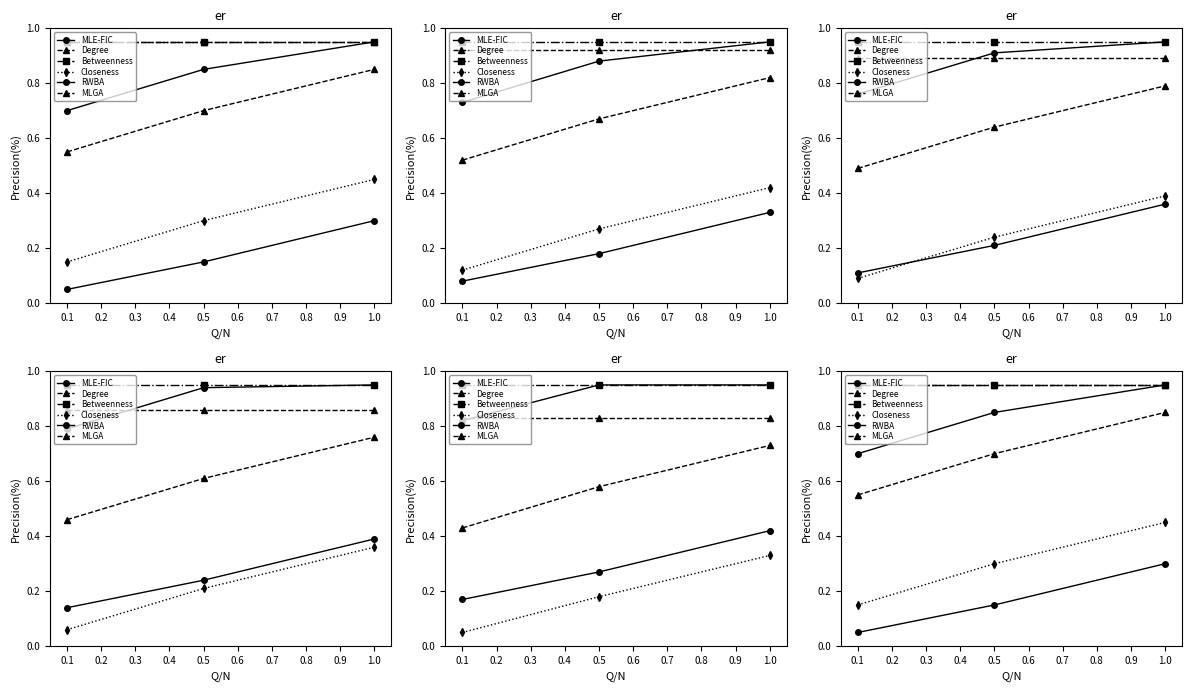

What are all the series names shown in the legend?

MLE-FIC, Degree, Betweenness, Closeness, RWBA, MLGA